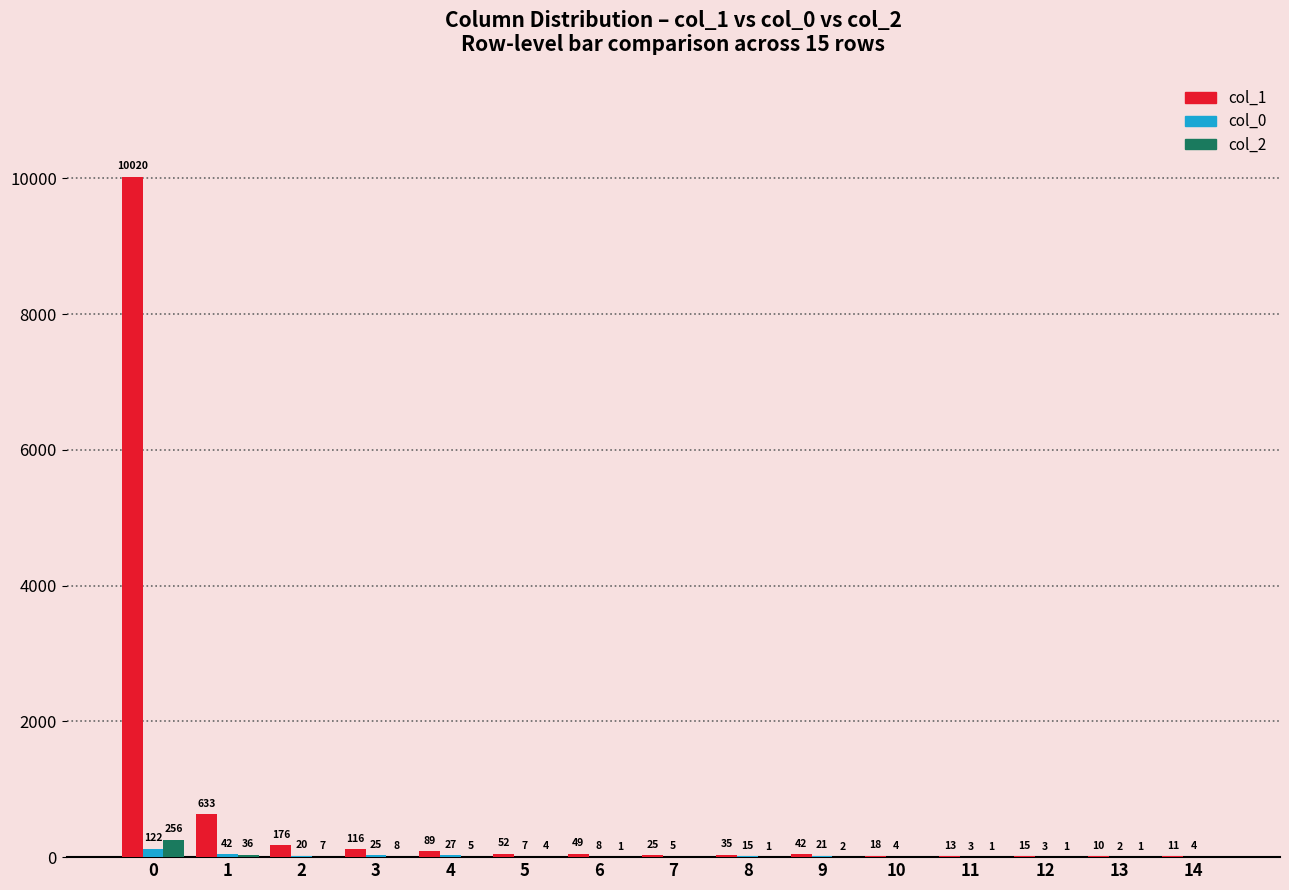

The col_2 series shows 0 at 10. True or false?

True